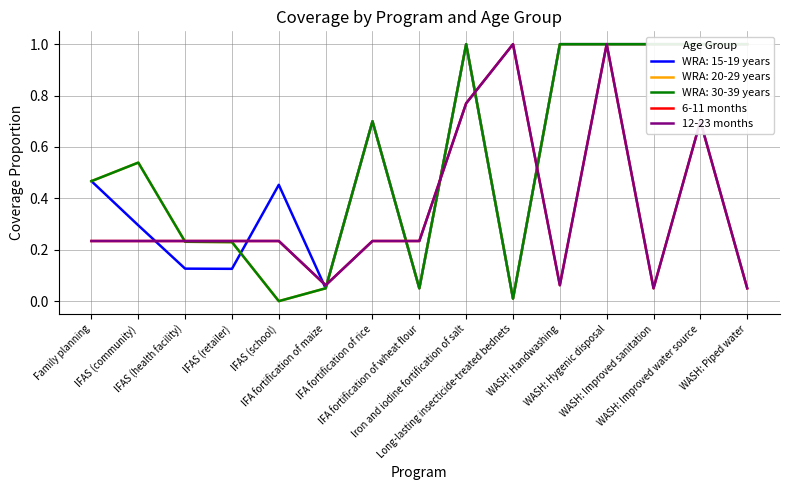

What is the difference between the maximum and second lowest values in the 6-11 months series?

0.9